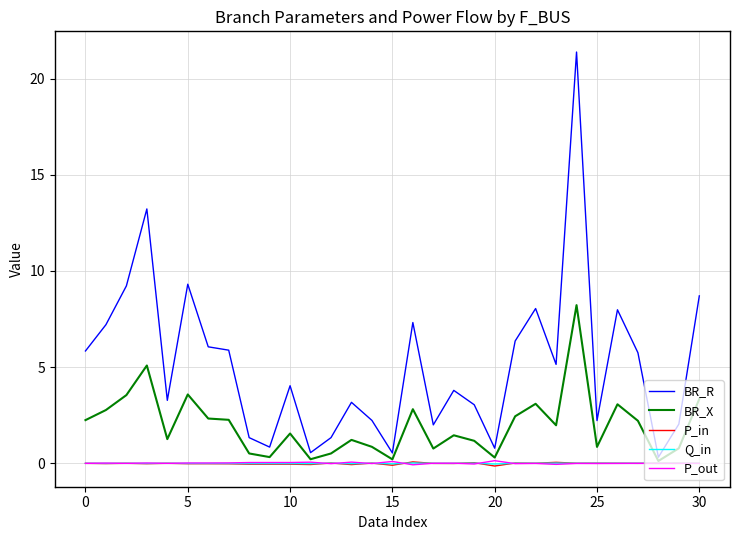

Does the chart have visible grid lines?

Yes